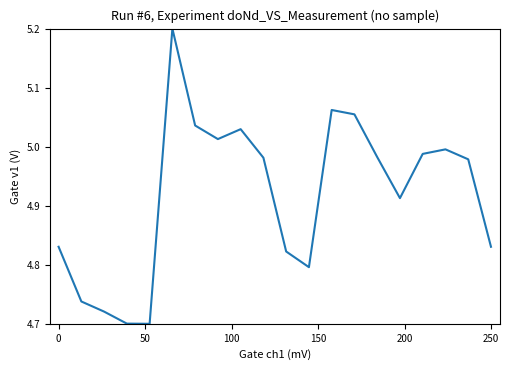

How many lines are shown in the chart?

1